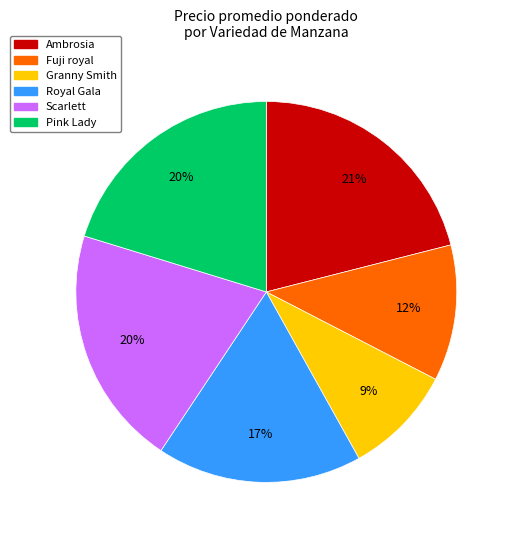

To the nearest percent, what is the average slice percentage?

17%